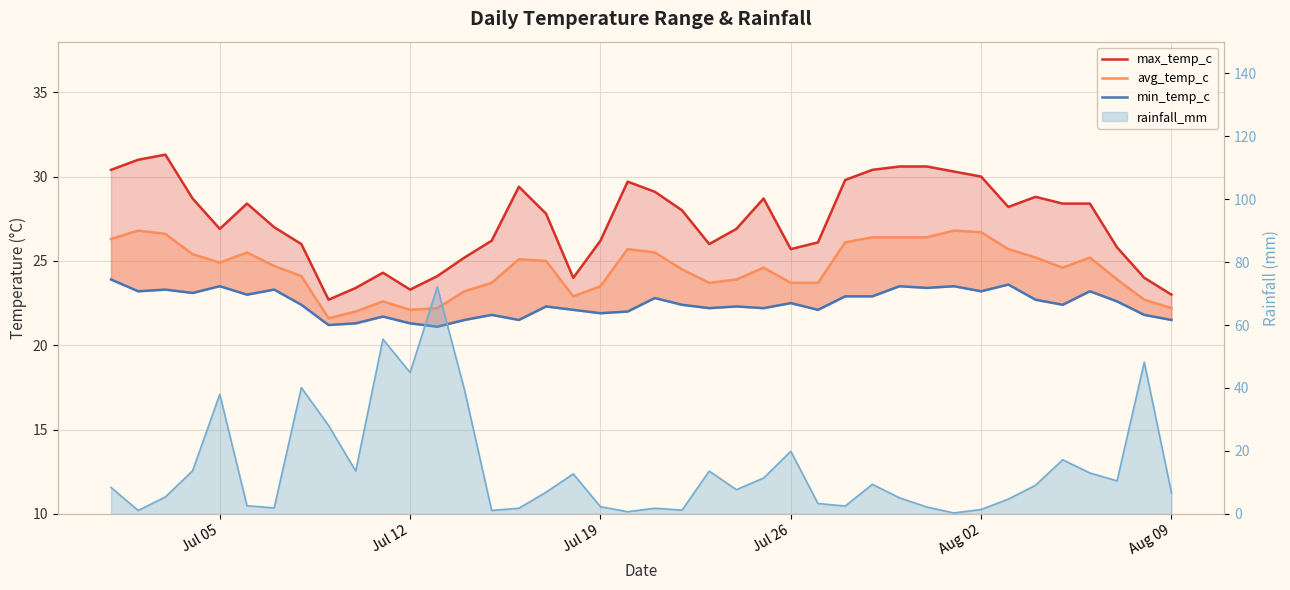

List the series in order of their peak value, lowest first.

min_temp_c, avg_temp_c, max_temp_c